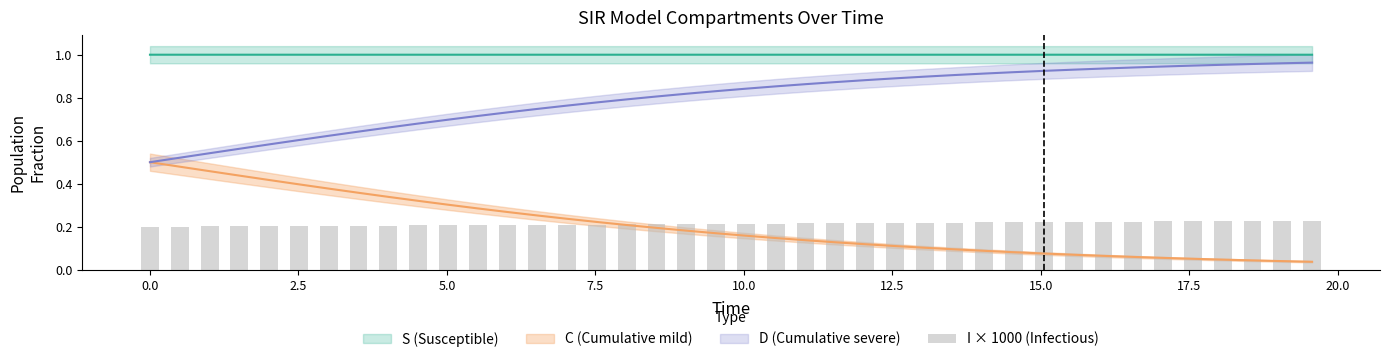

What is the value of the 27th bar from the left?

0.2